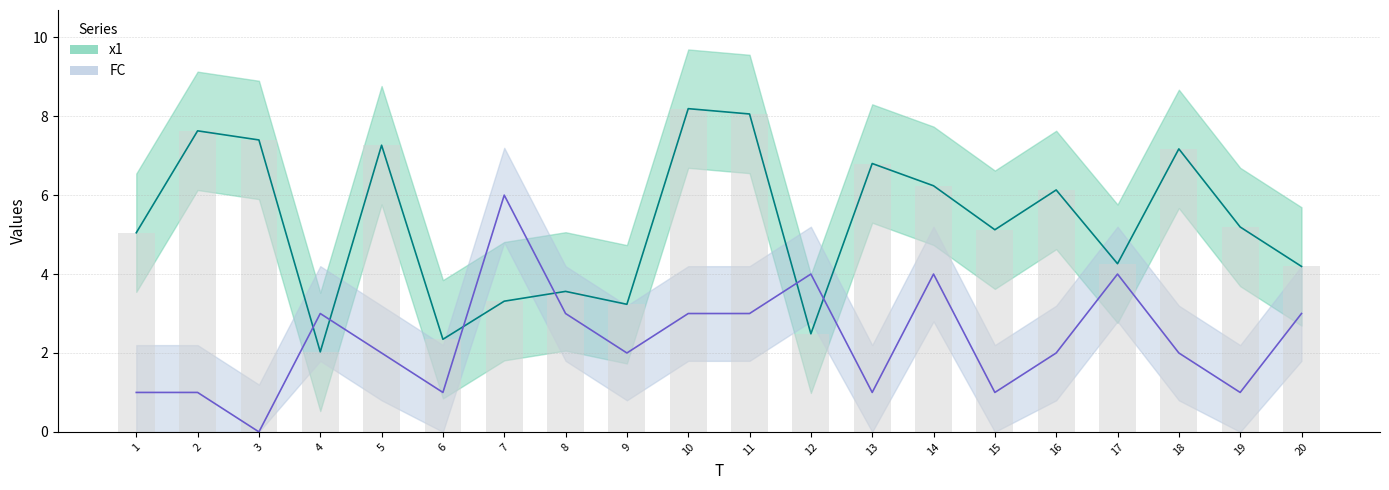

Are the bars horizontal?

No